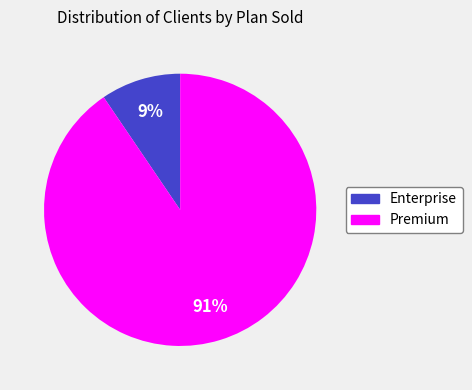

Which has a higher value, Enterprise or Premium?

Premium